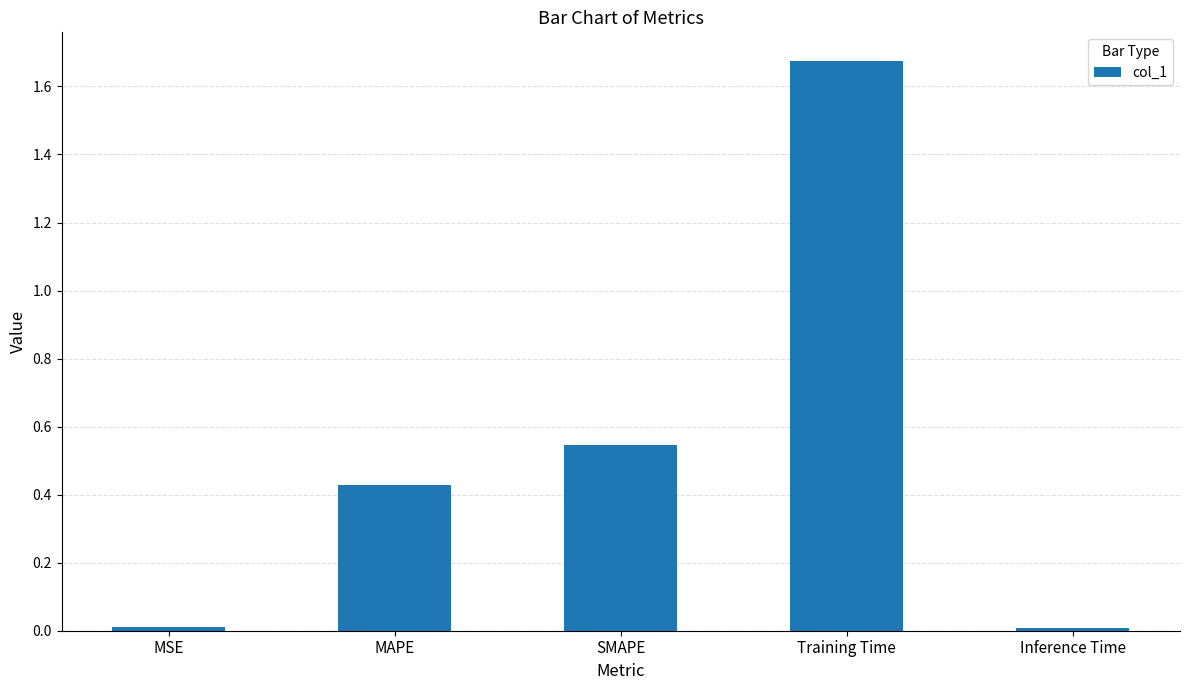

What is the label of the 1st bar from the left?

MSE